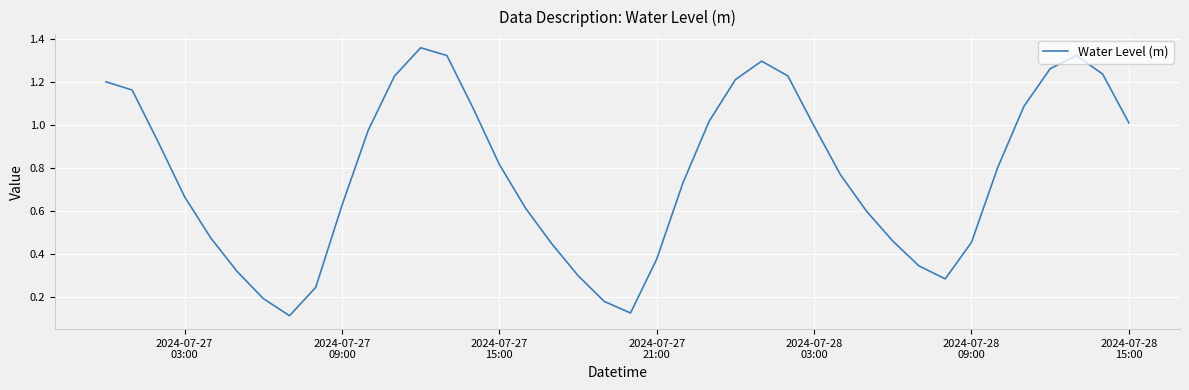

Is this an area chart (filled region under the line)?

No